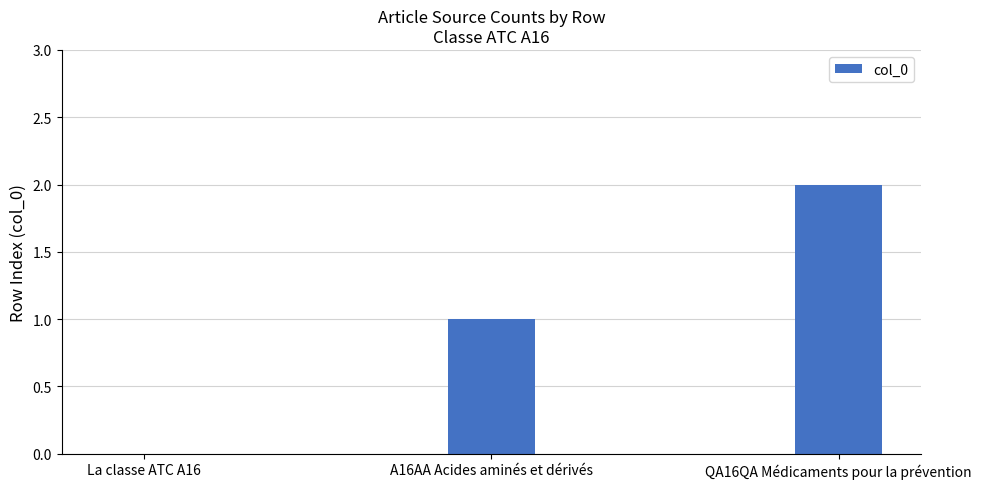

At which category does the chart reach its peak across all series?

QA16QA Médicaments pour la prévention